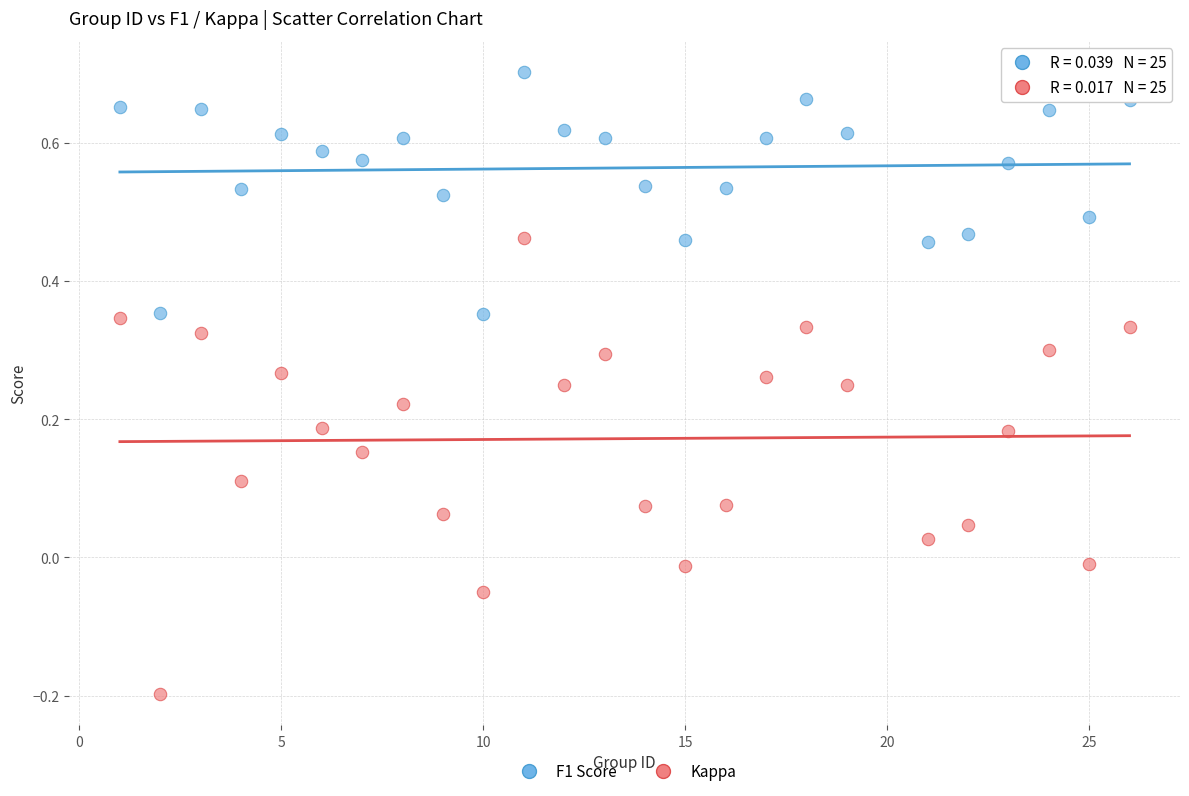

What are all the series names shown in the legend?

F1 Score, Kappa